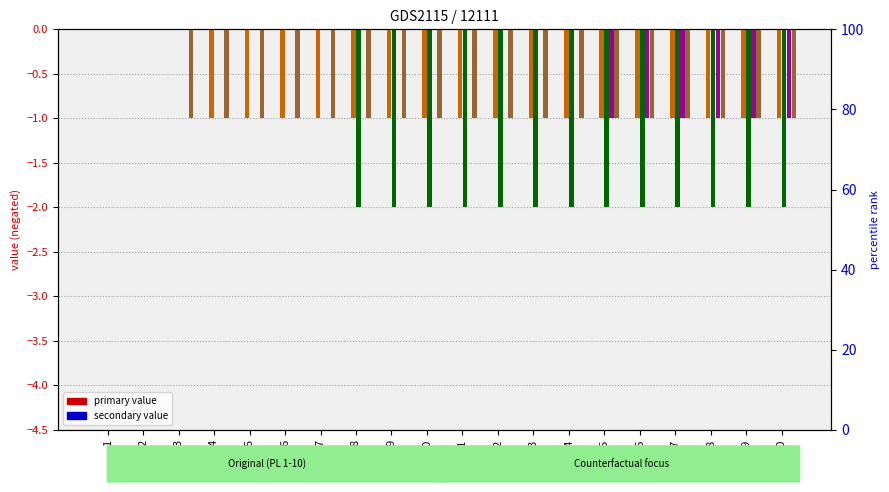

What is the minimum value for W_Nabellen offertes-START?

-1